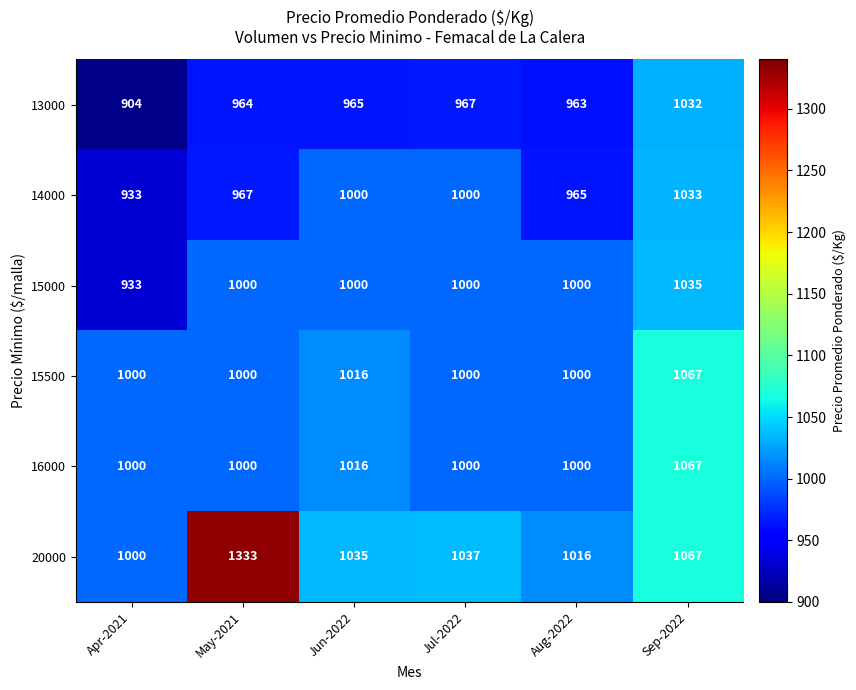

Which series has the largest total across all categories?

20000